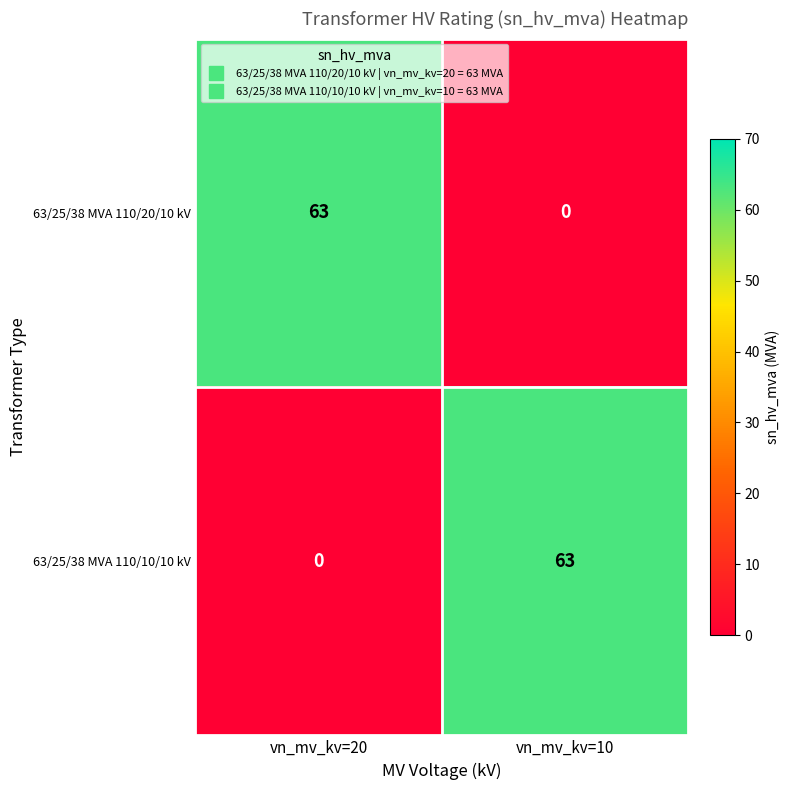

Which category has the highest value in the 63/25/38 MVA 110/20/10 kV series?

vn_mv_kv=20